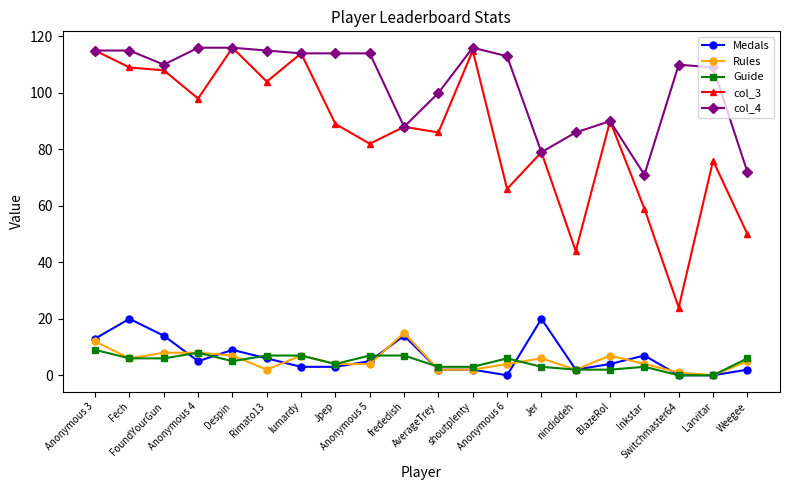

True or false: Medals has more than 1 interior local peaks.

True